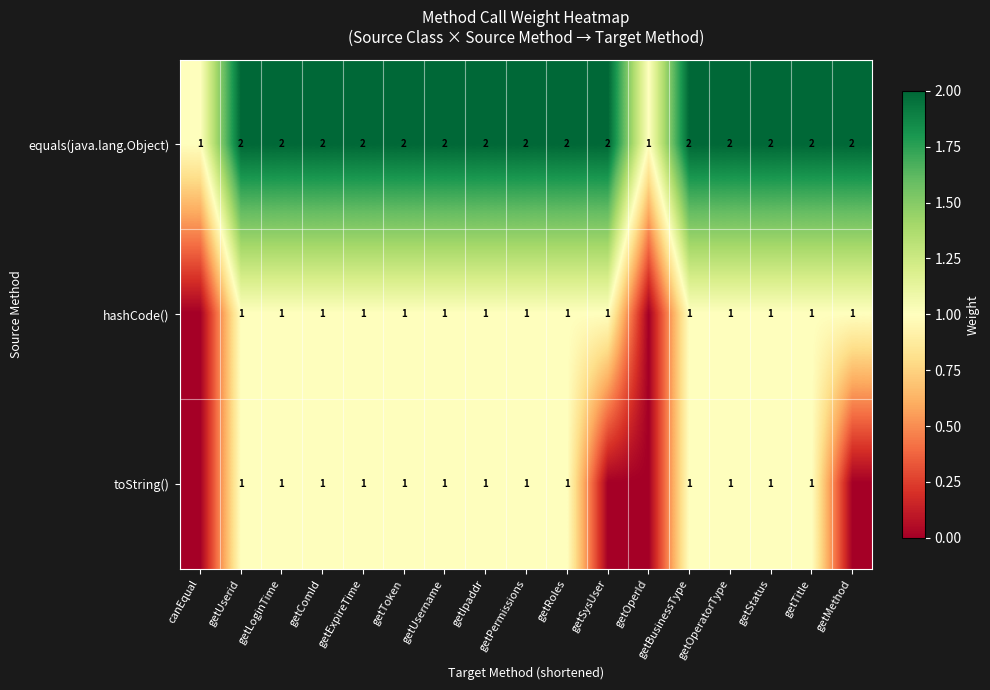

What is the sum of all equals(java.lang.Object) values?

32